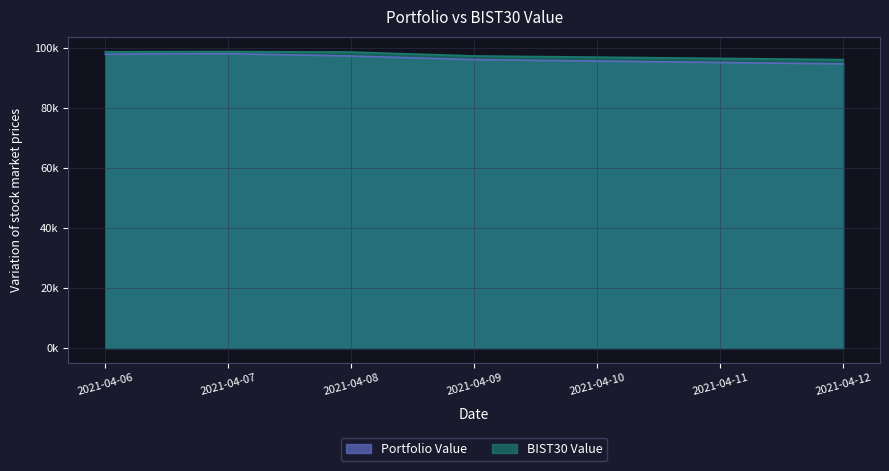

Where is Portfolio Value nearest to the value 96315?

2021-04-09